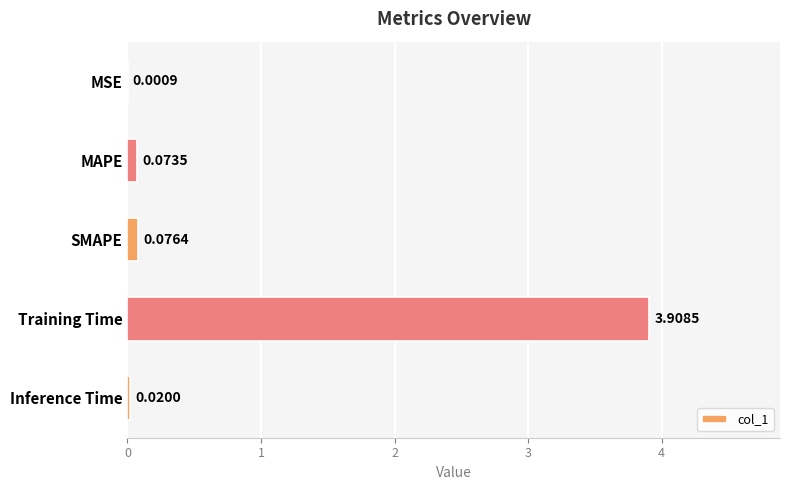

At which category does the chart reach its peak across all series?

Training Time